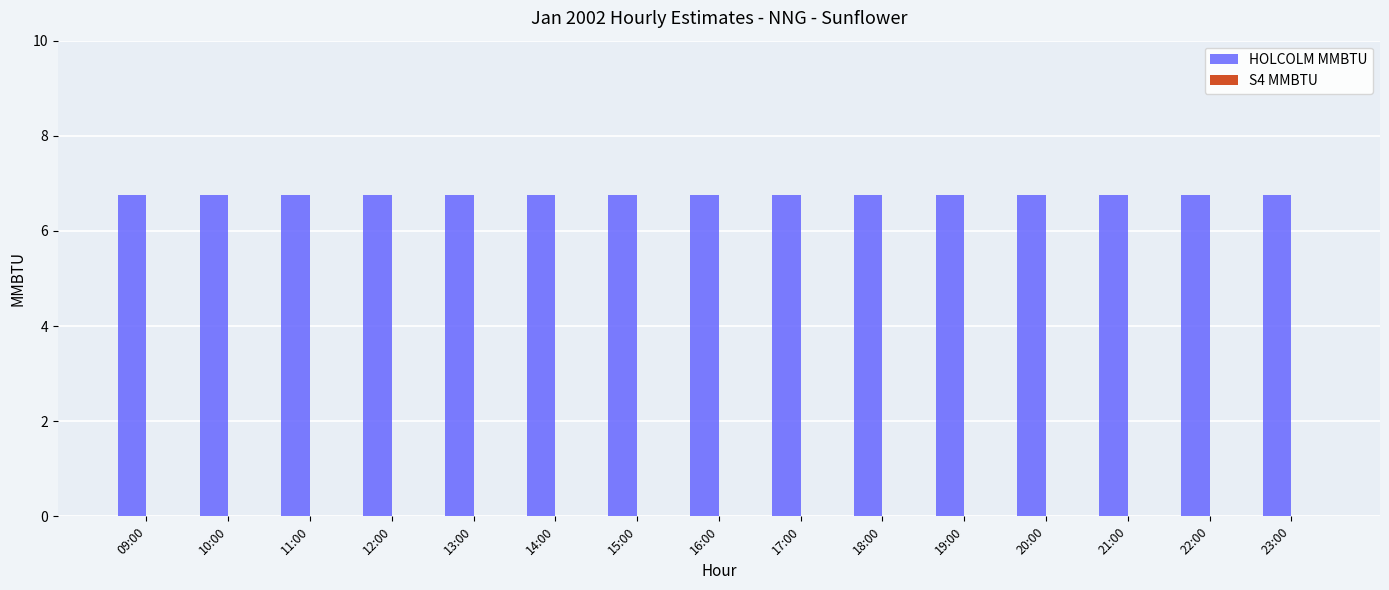

What is the greatest value displayed?

6.8